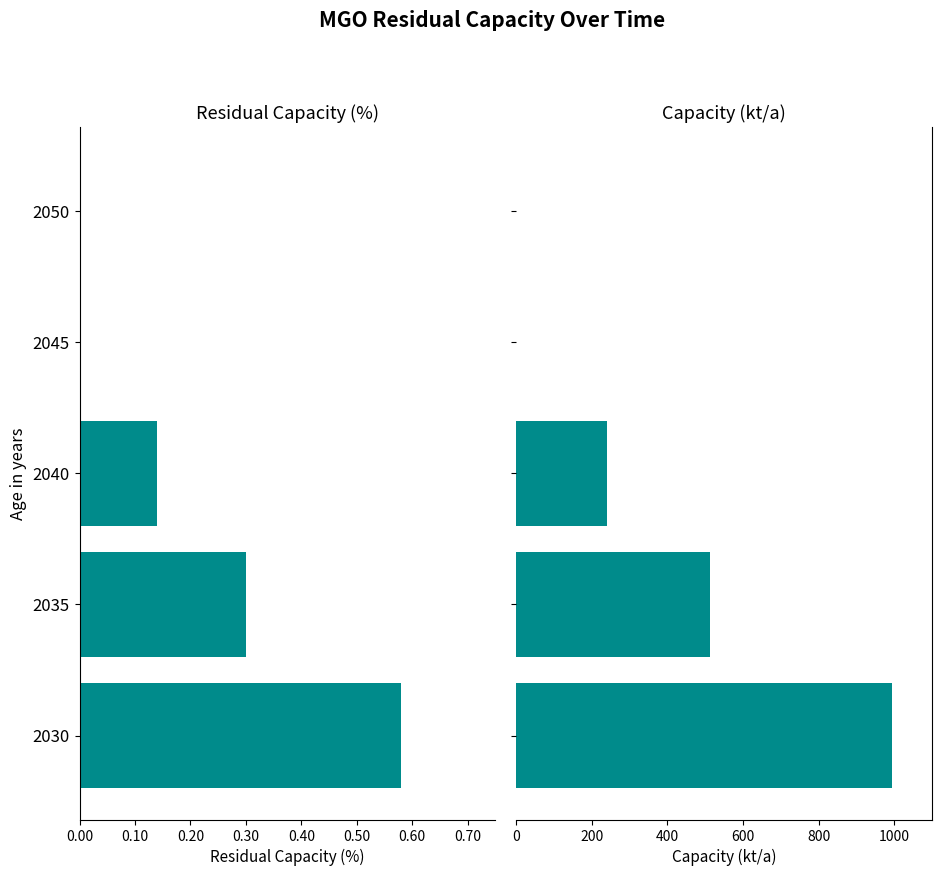

At how many categories does at least one series exceed 752?

1